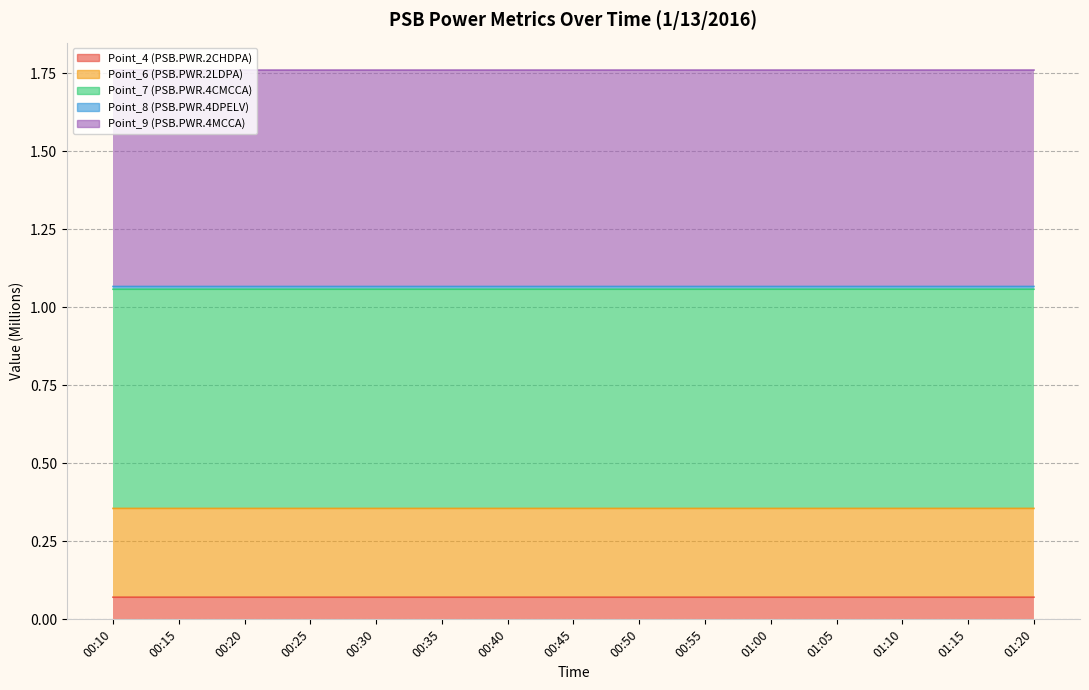

What is the total value across all series at 00:20?

3.2